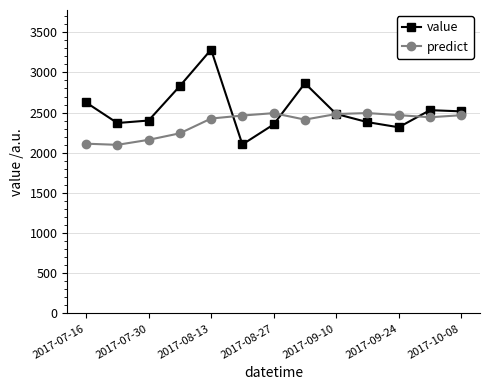

True or false: value and predict cross at least once.

True